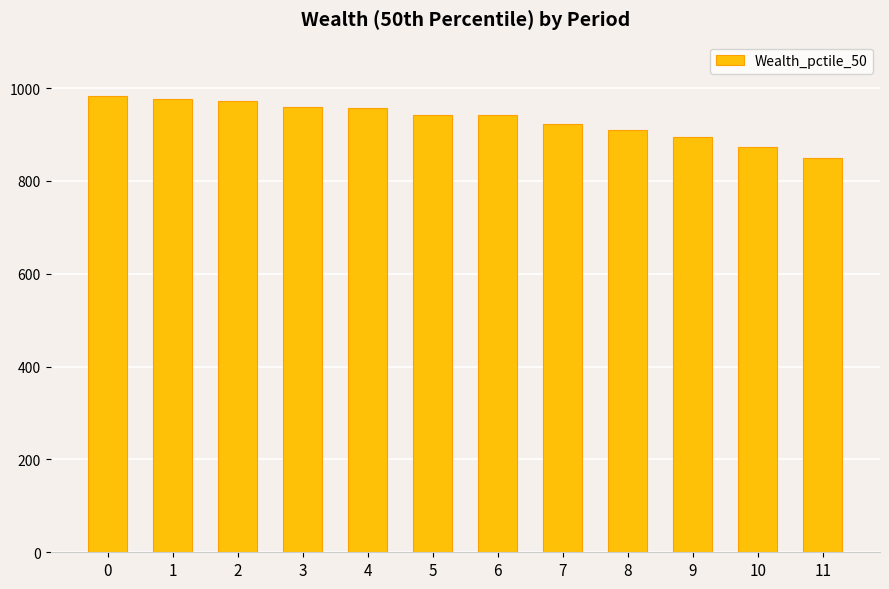

What is the minimum value shown in the chart?

850.2